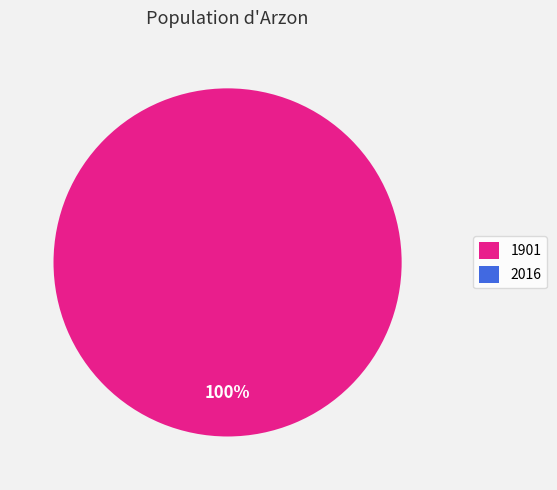

Which category has the smallest portion of the pie?

2016